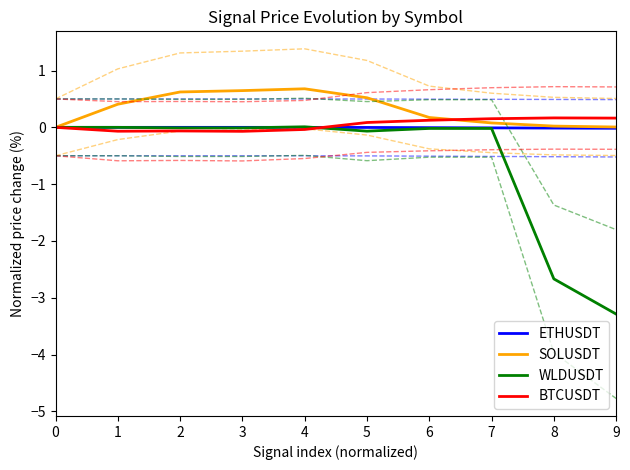

Reading right to left, what are all the values shown in this chart?

ETHUSDT: -0.0	-0.0	-0.0	-0.0	-0.0	0.0	0.0	0.0	0.0	0.0
SOLUSDT: 0.0	0.0	0.1	0.2	0.5	0.7	0.6	0.6	0.4	0.0
WLDUSDT: -3.3	-2.7	-0.0	-0.0	-0.1	0.0	-0.0	-0.0	0.0	0.0
BTCUSDT: 0.2	0.2	0.2	0.1	0.1	-0.0	-0.1	-0.1	-0.1	0.0